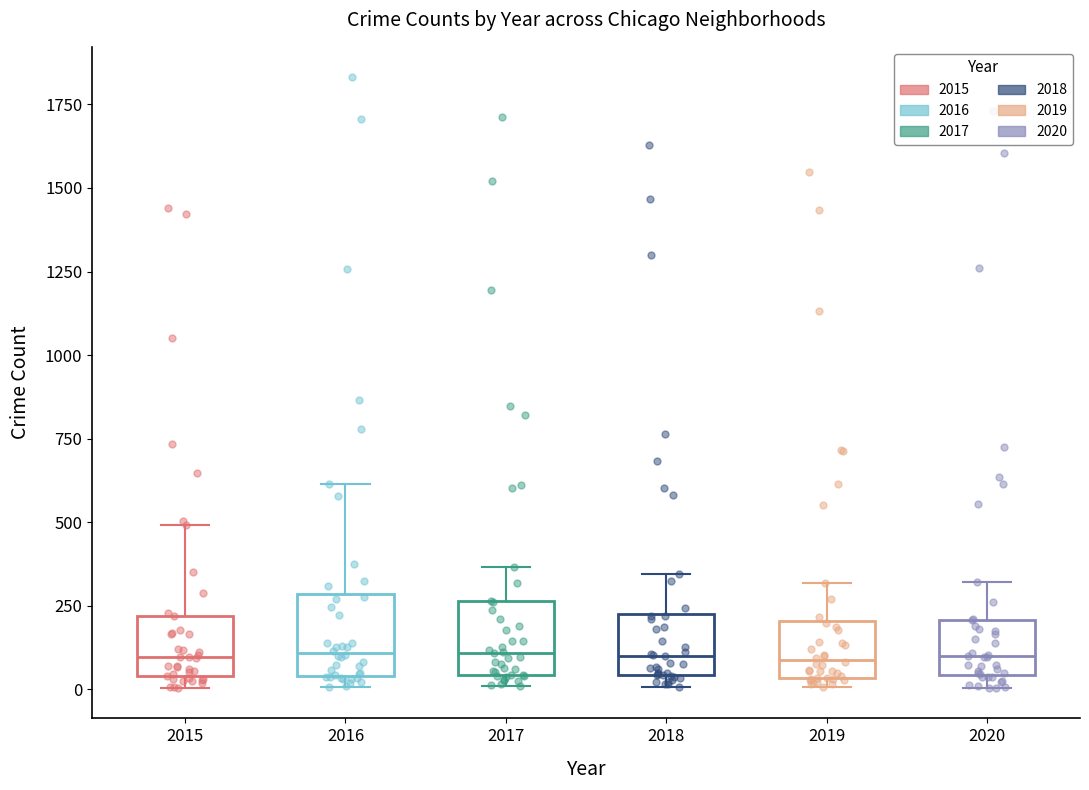

Reading left to right, transcribe this box plot: for each box, give where its median line is, the range the box spans, and where its two whiskers end, as read against the y-axis. The values are not printed on the chart, so give them approximately, as read against the axis.

2015: median 100, box 50 to 200, whiskers 0 to 500
2016: median 100, box 50 to 300, whiskers 0 to 600
2017: median 100, box 50 to 250, whiskers 0 to 350
2018: median 100, box 50 to 200, whiskers 0 to 350
2019: median 100, box 50 to 200, whiskers 0 to 300
2020: median 100, box 50 to 200, whiskers 0 to 300